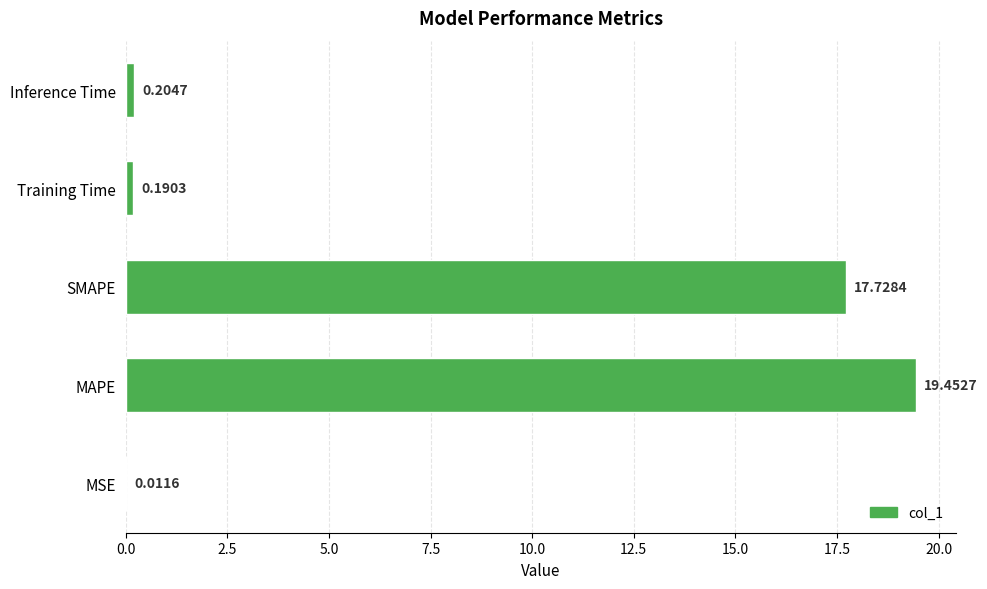

Count the number of data series in this chart.

1